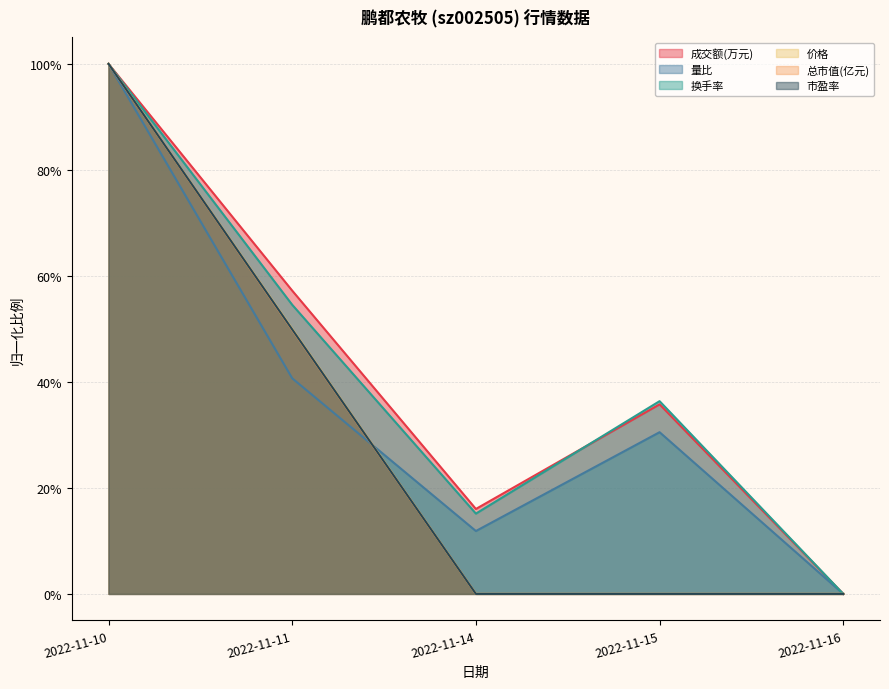

True or false: 换手率 has more than 0 points higher than both neighbors.

True